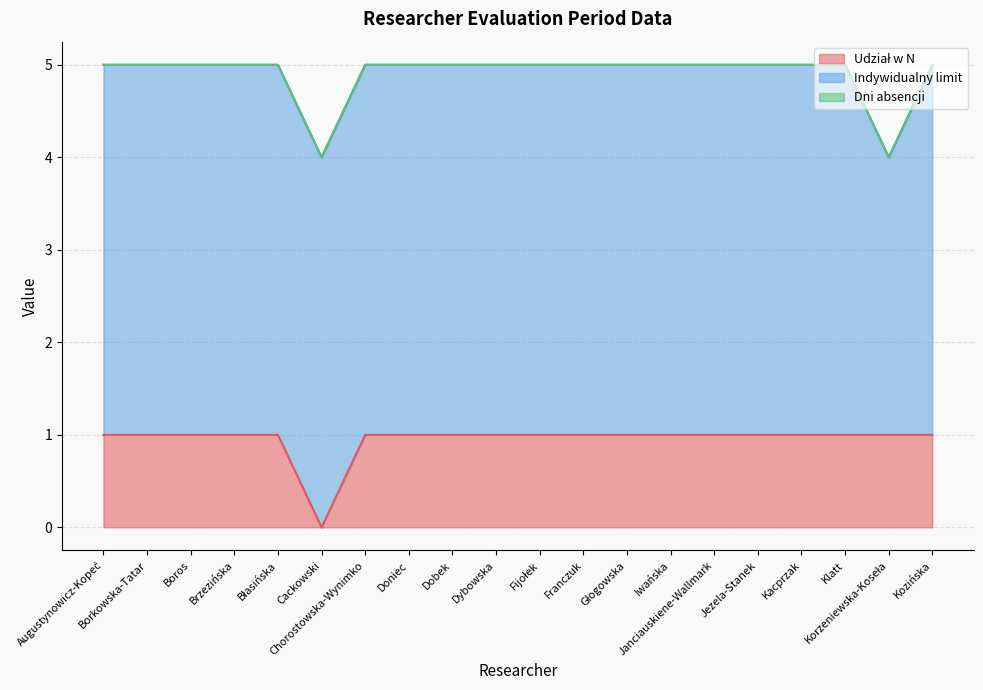

Is it true that Indywidualny limit equals 7 at Kozińska?

False